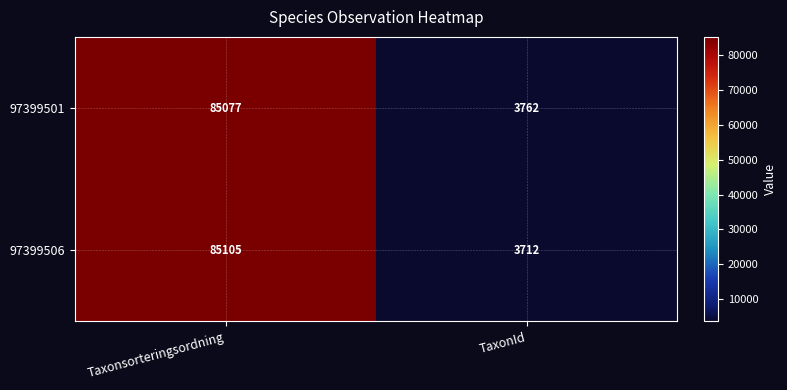

Where is 97399501 nearest to the value 44419?

TaxonId